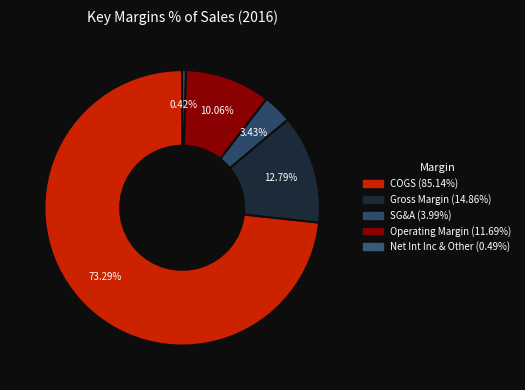

To the nearest percent, what is the difference between the Net Int Inc & Other and Operating Margin slice percentages?

10%